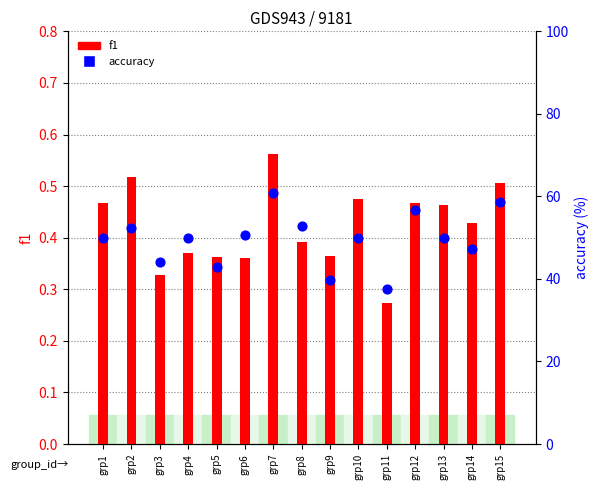

Which series contains the highest Y value?

accuracy